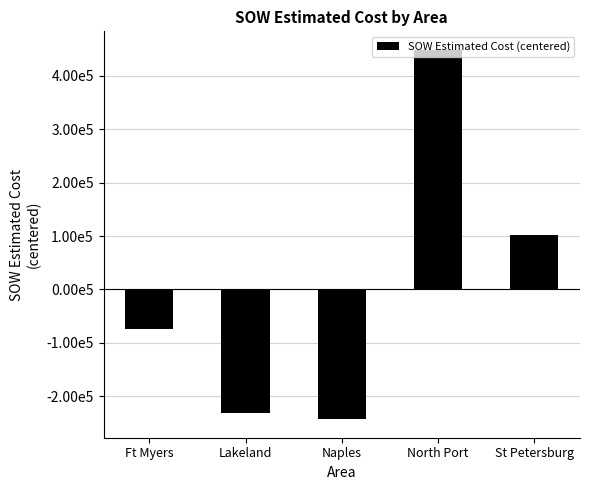

List the labels in order of value, largest first.

North Port, St Petersburg, Ft Myers, Lakeland, Naples